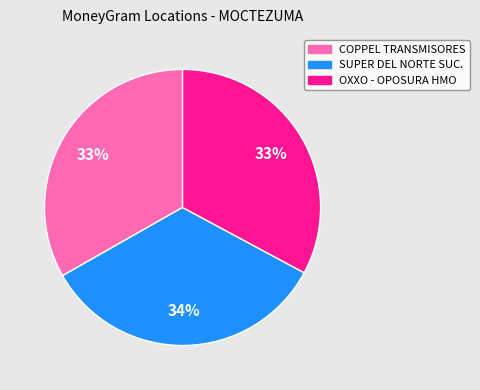

Which category has the biggest portion of the pie?

SUPER DEL NORTE SUC.